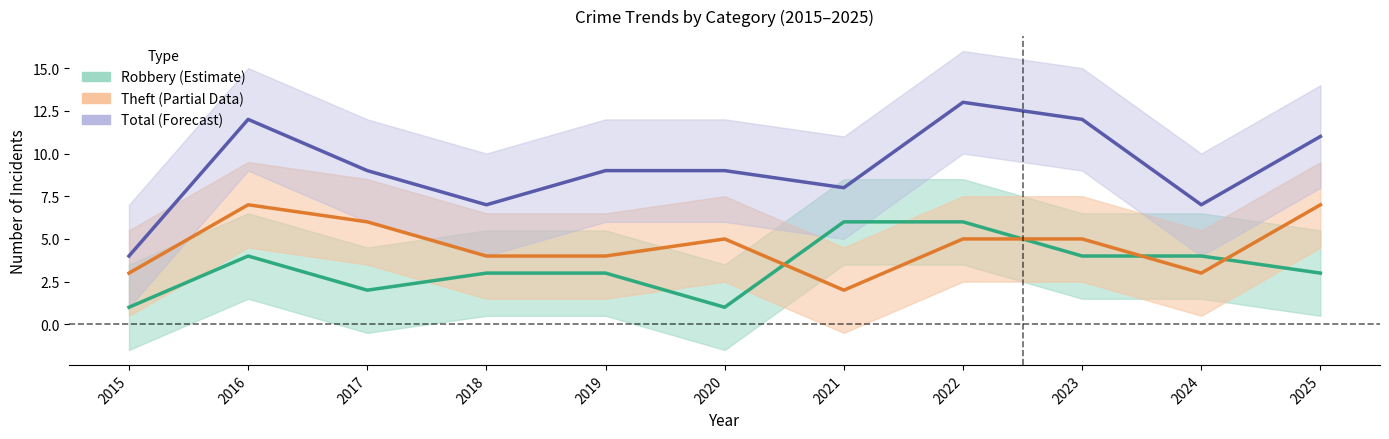

What is the maximum value for Theft?

7